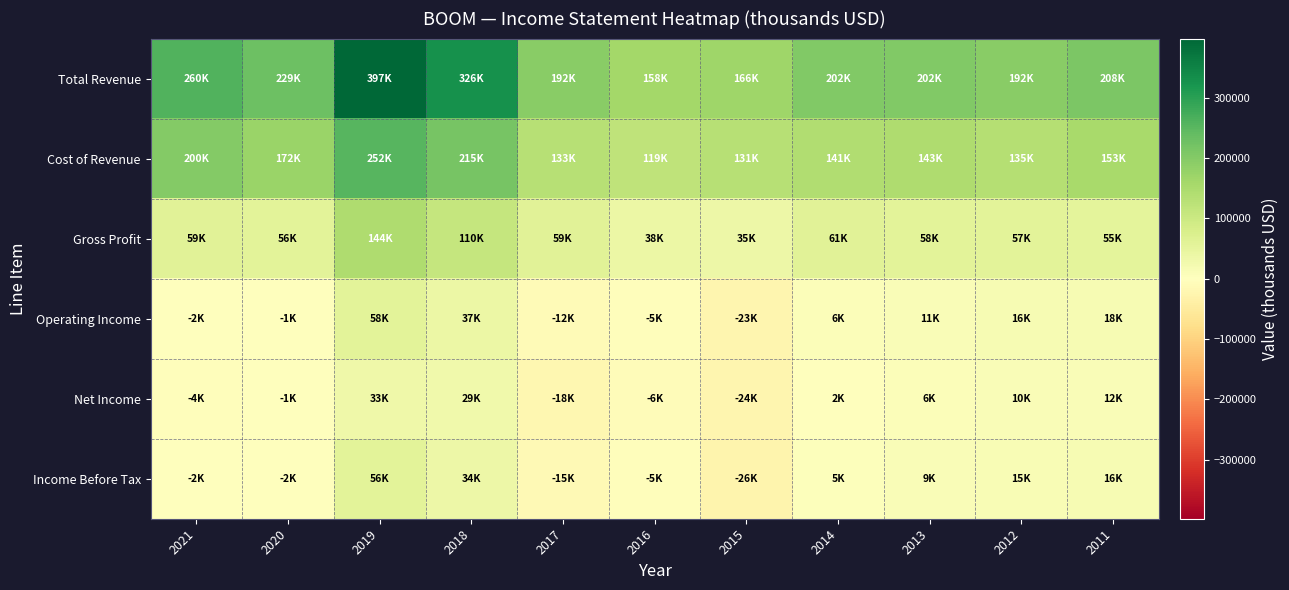

Reading left to right, what are all the values shown in this chart?

Total Revenue: 2021=260100	2020=229200	2019=397600	2018=326400	2017=192800	2016=158600	2015=166900	2014=202600	2013=202100	2012=192700	2011=208900
Cost of Revenue: 2021=200600	2020=172300	2019=252600	2018=215700	2017=133400	2016=119900	2015=131300	2014=141100	2013=143900	2012=135100	2011=153400
Gross Profit: 2021=59500	2020=56900	2019=144900	2018=110700	2017=59400	2016=38700	2015=35600	2014=61400	2013=58100	2012=57700	2011=55400
Operating Income: 2021=-2400	2020=-1000	2019=58400	2018=37400	2017=-12300	2016=-5300	2015=-23700	2014=6700	2013=11000	2012=16000	2011=18200
Net Income: 2021=-4600	2020=-1400	2019=33400	2018=29800	2017=-18900	2016=-6500	2015=-24000	2014=2500	2013=6300	2012=10600	2011=12200
Income Before Tax: 2021=-2600	2020=-2000	2019=56700	2018=34600	2017=-15300	2016=-5700	2015=-26100	2014=5800	2013=9800	2012=15100	2011=16800